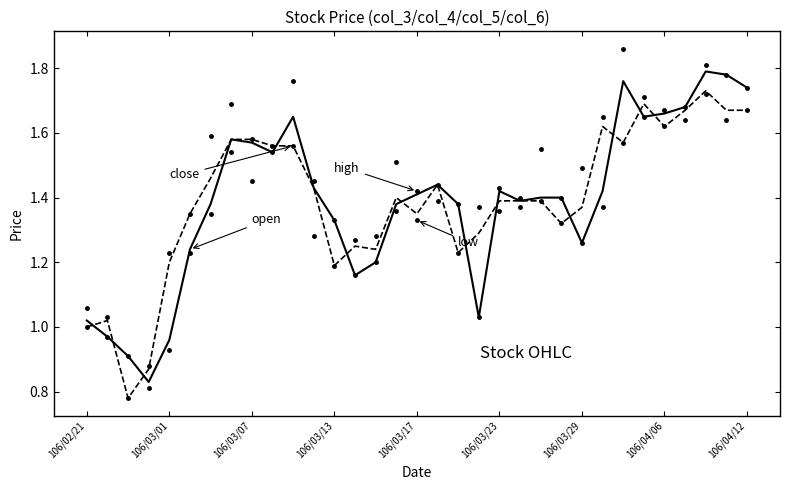

The low series shows 1.4 at 15. True or false?

True